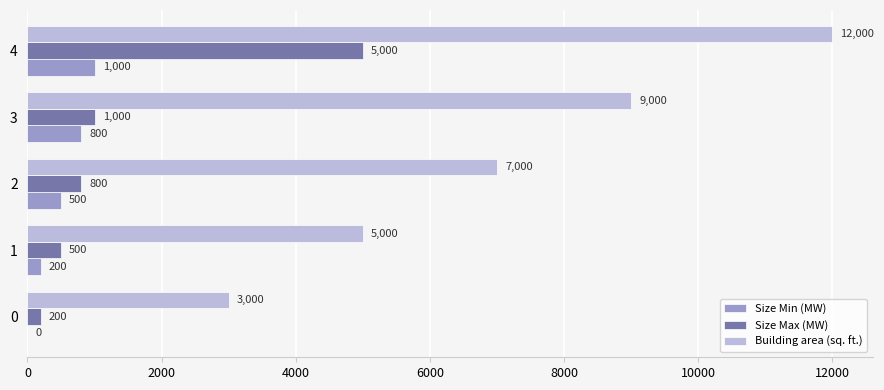

Which series changed the most between 0 and 1?

Building area (sq. ft.)